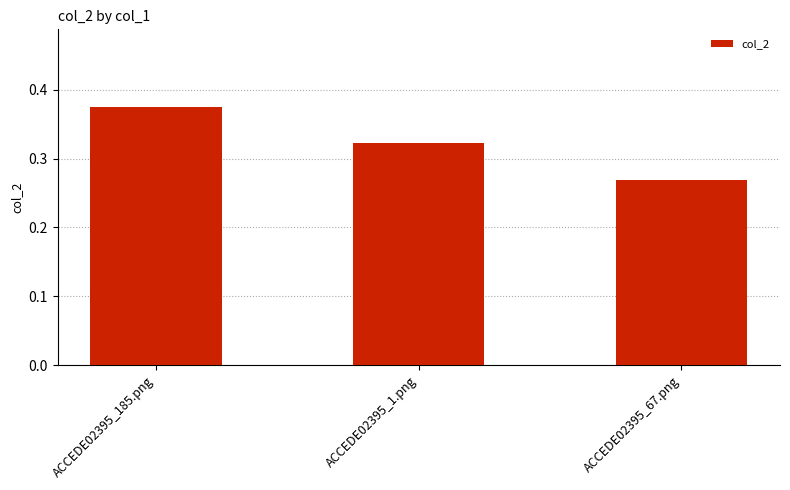

At which category does the chart reach its minimum across all series?

ACCEDE02395_67.png